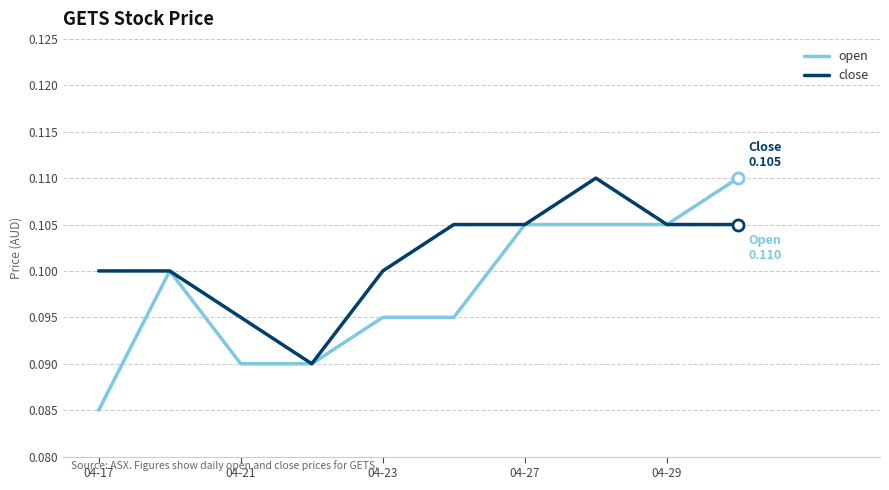

Which series has the largest total across all categories?

close